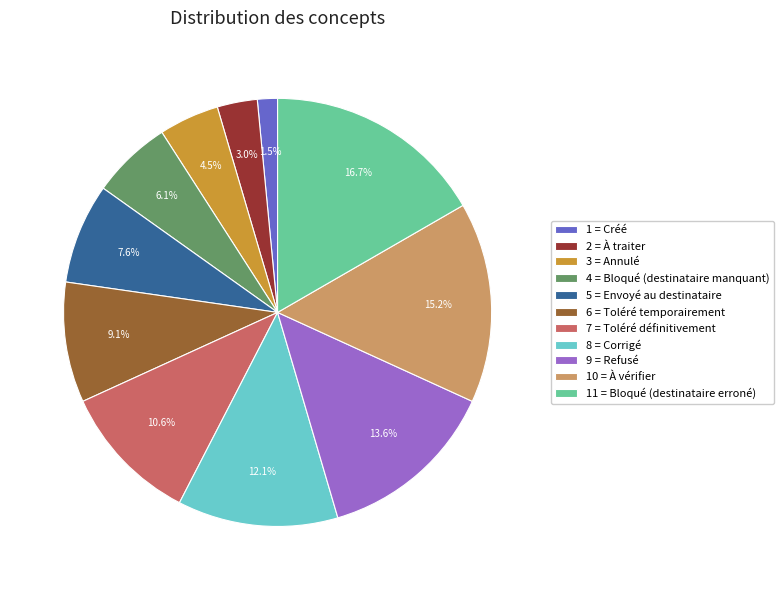

How much of the chart is everything except 1 = Créé?

98.5%